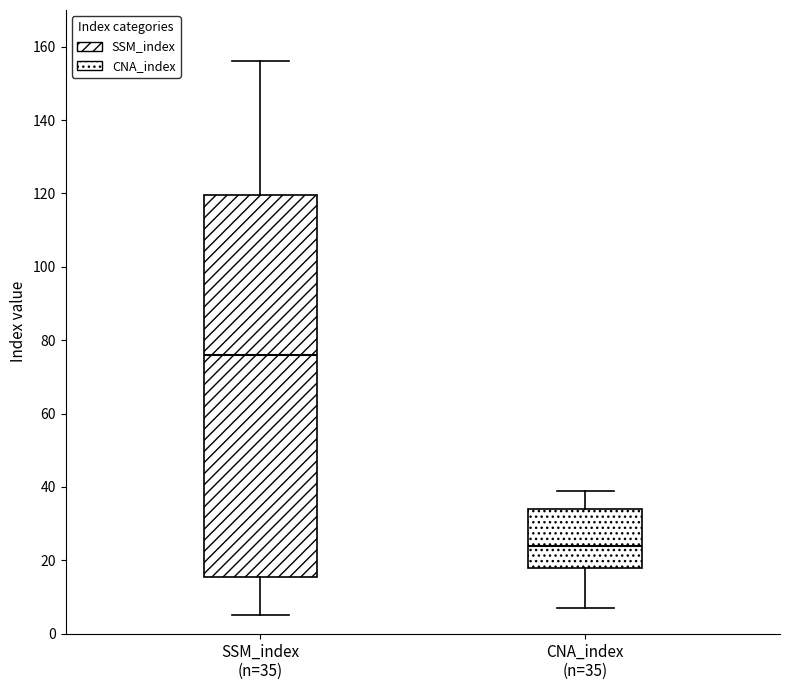

Which box's median line is the highest?

SSM_index (n=35)